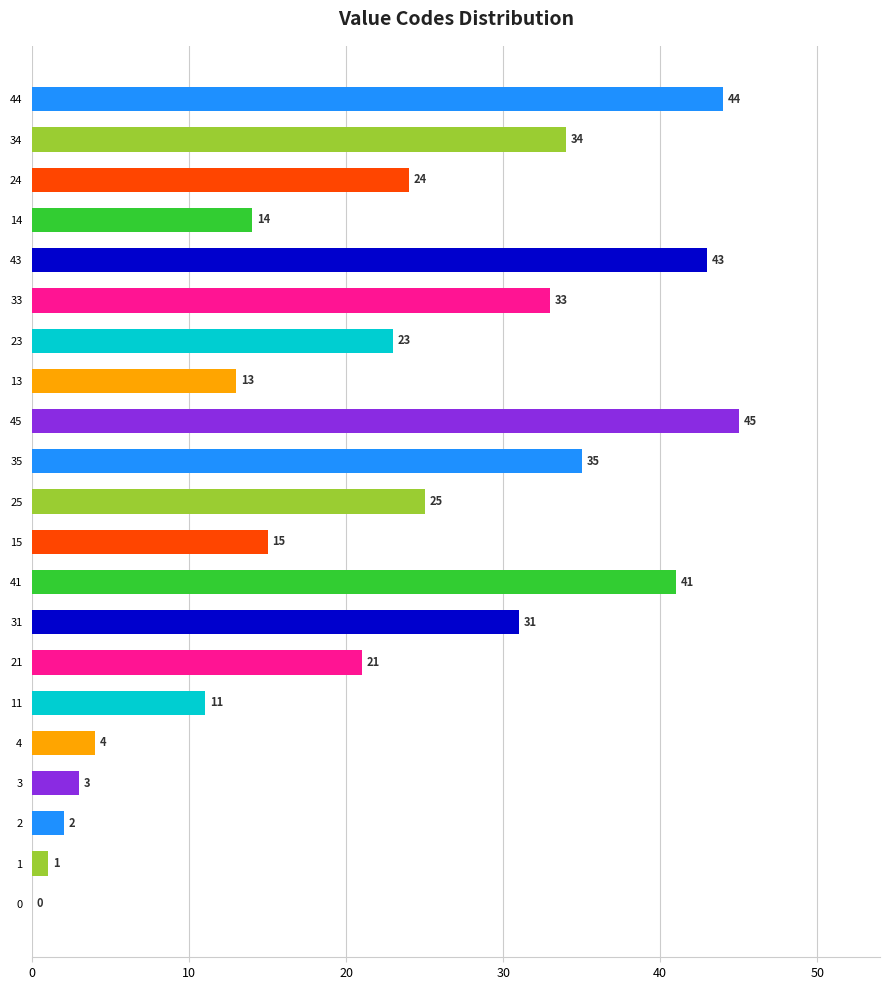

Read the value at 15.

15